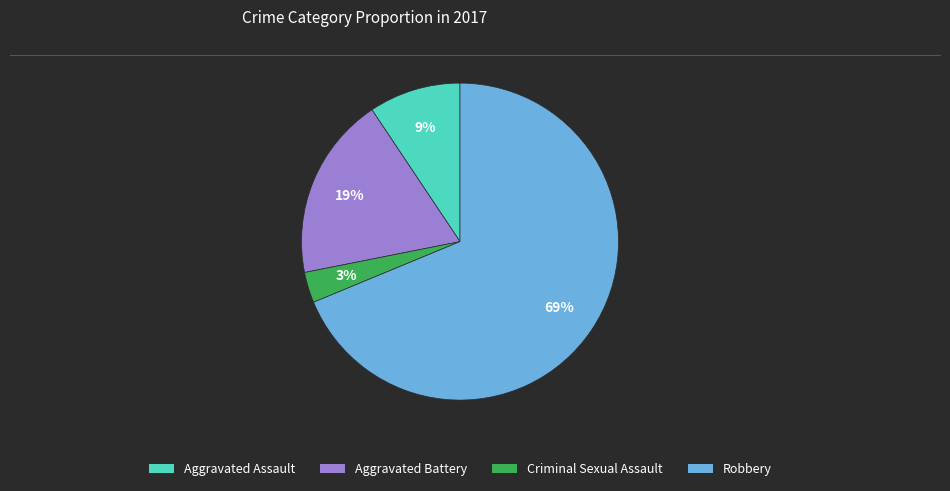

To the nearest percent, what is the average slice percentage?

25%